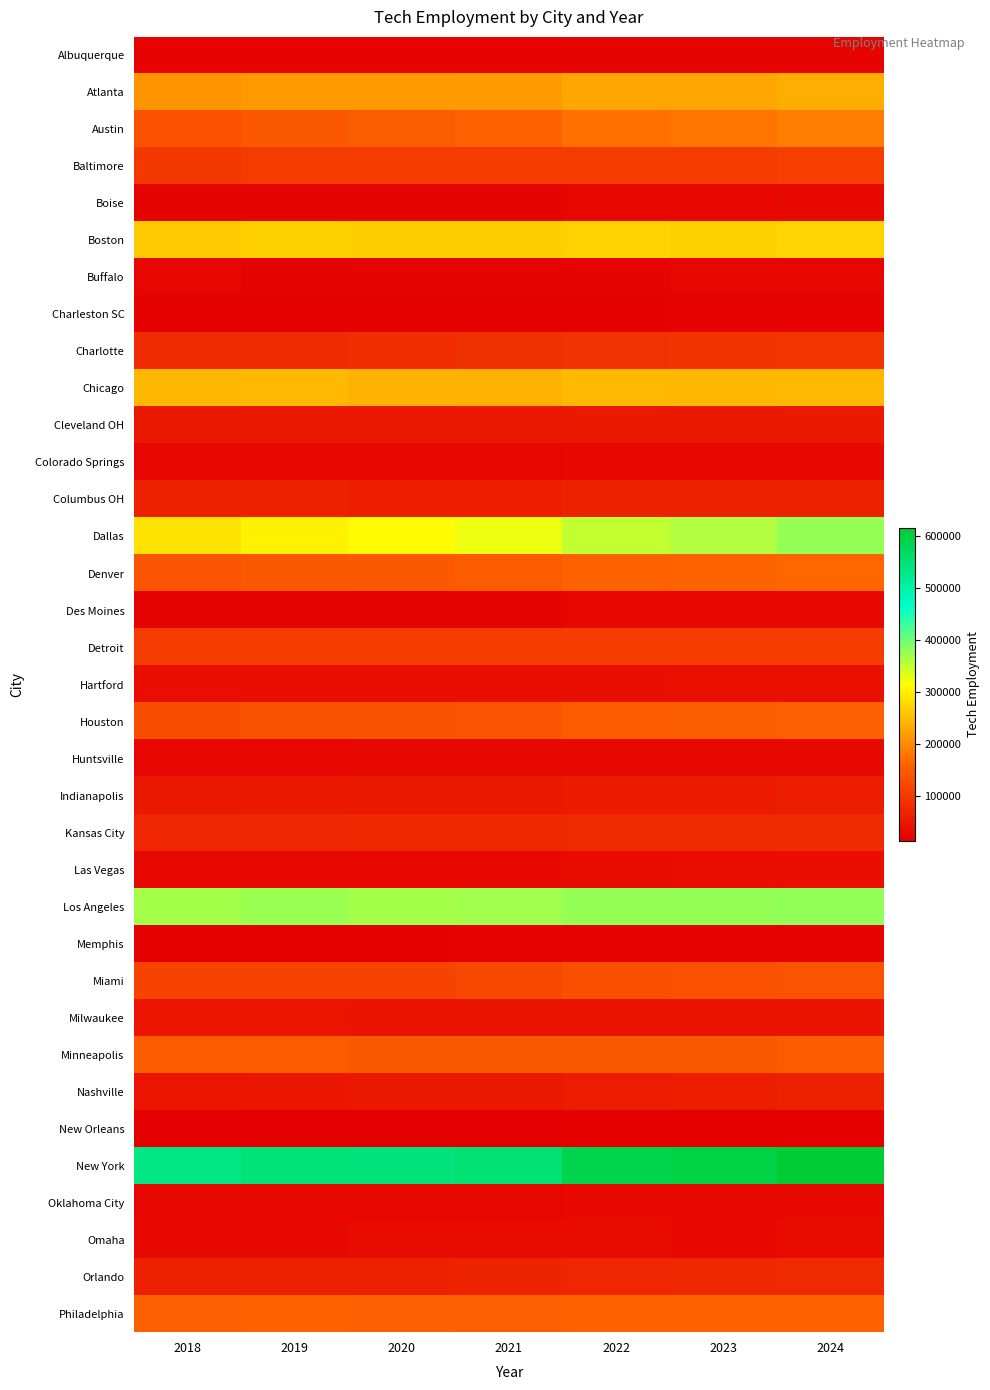

Reading left to right, extract all data points from this chart.

Albuquerque: 2018=20534	2019=21211	2020=21437	2021=21778	2022=22898	2023=23276	2024=23596
Atlanta: 2018=209965	2019=215036	2020=214425	2021=217589	2022=227821	2023=229584	2024=235268
Austin: 2018=135358	2019=144514	2020=151594	2021=157572	2022=176248	2023=180507	2024=190186
Baltimore: 2018=100820	2019=103080	2020=103411	2021=104078	2022=104423	2023=104838	2024=106852
Boise: 2018=23384	2019=23737	2020=23506	2021=24048	2022=25387	2023=25749	2024=26592
Boston: 2018=262166	2019=269471	2020=266245	2021=266780	2022=270775	2023=268934	2024=274023
Buffalo: 2018=24205	2019=23689	2020=22550	2021=22815	2022=23981	2023=24550	2024=25255
Charleston SC: 2018=17654	2019=17614	2020=17890	2021=17759	2022=19162	2023=19588	2024=20468
Charlotte: 2018=79401	2019=79943	2020=83419	2021=85263	2022=89246	2023=90859	2024=93806
Chicago: 2018=245968	2019=248120	2020=241768	2021=238965	2022=246517	2023=245800	2024=247935
Cleveland OH: 2018=51133	2019=51580	2020=51170	2021=51858	2022=52708	2023=52318	2024=53085
Colorado Springs: 2018=24946	2019=25114	2020=25405	2021=26180	2022=27954	2023=28466	2024=29201
Columbus OH: 2018=62389	2019=62576	2020=61552	2021=61493	2022=62155	2023=62144	2024=62806
Dallas: 2018=287379	2019=301240	2020=310364	2021=324080	2022=349631	2023=360322	2024=375540
Denver: 2018=139004	2019=143259	2020=145355	2021=149931	2022=159015	2023=160057	2024=165731
Des Moines: 2018=23455	2019=23559	2020=23850	2021=23851	2022=24681	2023=24908	2024=25359
Detroit: 2018=105625	2019=105752	2020=101799	2021=101851	2022=104124	2023=103896	2024=104172
Hartford: 2018=37716	2019=38106	2020=37812	2021=37253	2022=38165	2023=38515	2024=38979
Houston: 2018=131320	2019=136620	2020=137780	2021=140676	2022=149152	2023=152084	2024=155660
Huntsville: 2018=25469	2019=26448	2020=27081	2021=27489	2022=28542	2023=28683	2024=29135
Indianapolis: 2018=52047	2019=53706	2020=53438	2021=53706	2022=54958	2023=55585	2024=56990
Kansas City: 2018=71823	2019=72720	2020=75261	2021=74891	2022=76827	2023=77699	2024=78927
Las Vegas: 2018=29085	2019=30111	2020=28892	2021=30901	2022=35167	2023=35954	2024=37577
Los Angeles: 2018=365877	2019=372869	2020=366033	2021=368539	2022=376955	2023=375831	2024=378427
Memphis: 2018=18283	2019=18590	2020=19173	2021=19669	2022=21009	2023=21045	2024=21450
Miami: 2018=113398	2019=116927	2020=116436	2021=122059	2022=132847	2023=135965	2024=139644
Milwaukee: 2018=46989	2019=46553	2020=44925	2021=44842	2022=44916	2023=44349	2024=44084
Minneapolis: 2018=149976	2019=150130	2020=147778	2021=146168	2022=146623	2023=147088	2024=148204
Nashville: 2018=45996	2019=48578	2020=50643	2021=51876	2022=58546	2023=60502	2024=63391
New Orleans: 2018=14780	2019=15501	2020=15709	2021=15968	2022=17456	2023=17760	2024=18261
New York: 2018=533740	2019=545154	2020=542142	2021=549565	2022=585879	2023=594191	2024=613861
Oklahoma City: 2018=25019	2019=25137	2020=25355	2021=25603	2022=27311	2023=28211	2024=28722
Omaha: 2018=30780	2019=30956	2020=31357	2021=31767	2022=31676	2023=31085	2024=31174
Orlando: 2018=64416	2019=65592	2020=65152	2021=67509	2022=71942	2023=73922	2024=76085
Philadelphia: 2018=155318	2019=158092	2020=157334	2021=154522	2022=158476	2023=157986	2024=159251